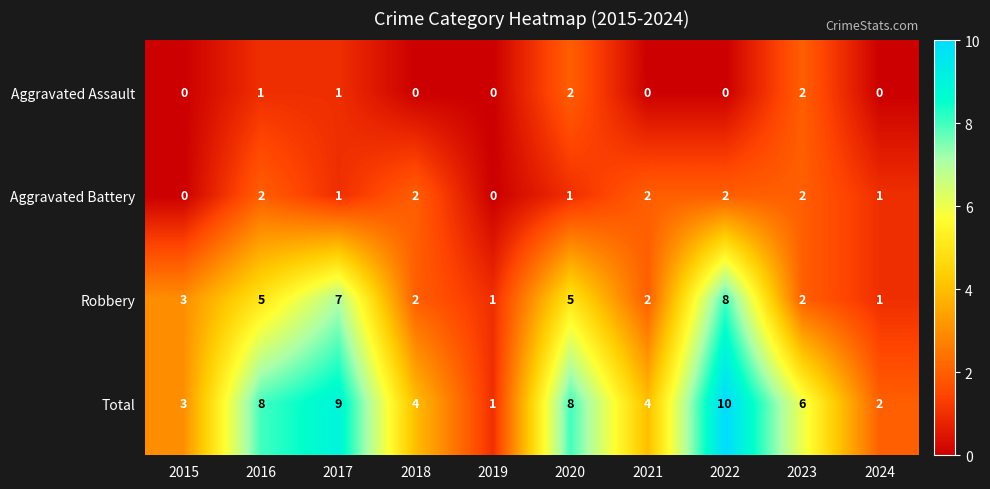

Rank the series at 2022 from highest to lowest value.

Total, Robbery, Aggravated Battery, Aggravated Assault